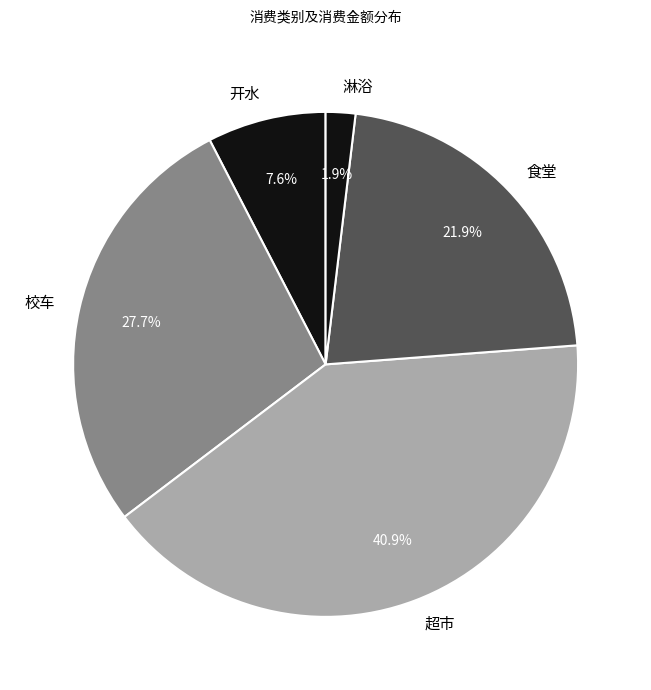

Rank the categories by value from highest to lowest.

超市, 校车, 食堂, 开水, 淋浴